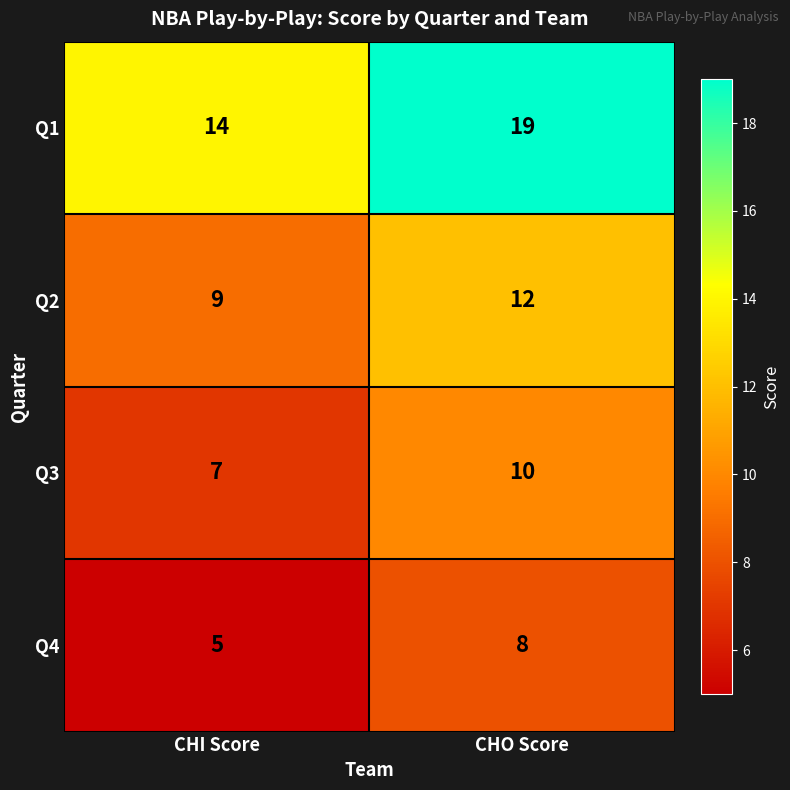

What is the difference between the highest and lowest values at CHI Score?

9